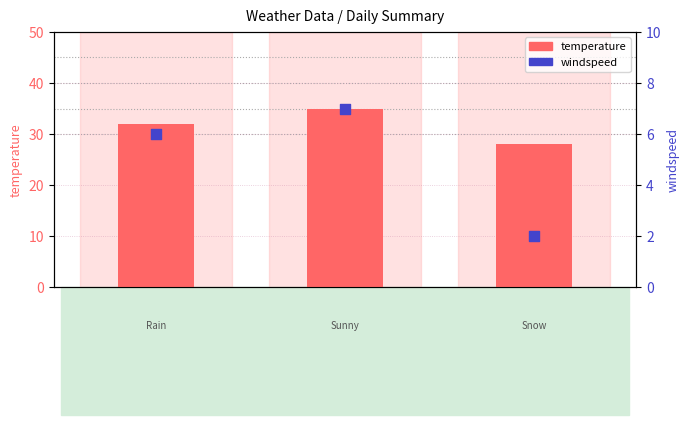

What is the total value across all series at 2017-01-02?

42